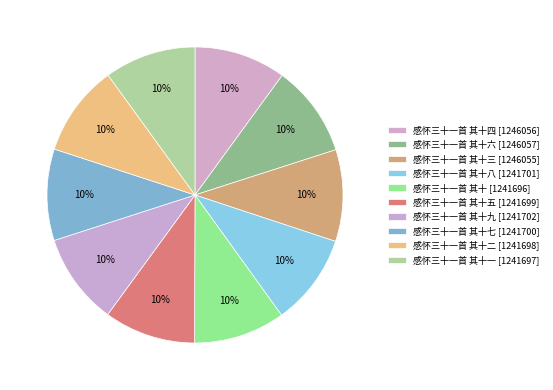

Count the number of slices in the pie.

10